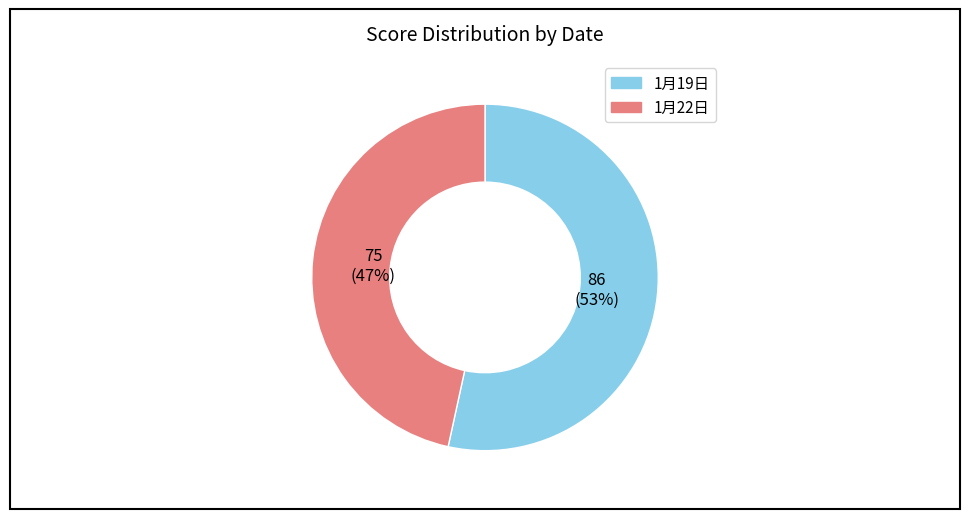

Which slice is the largest?

1月19日